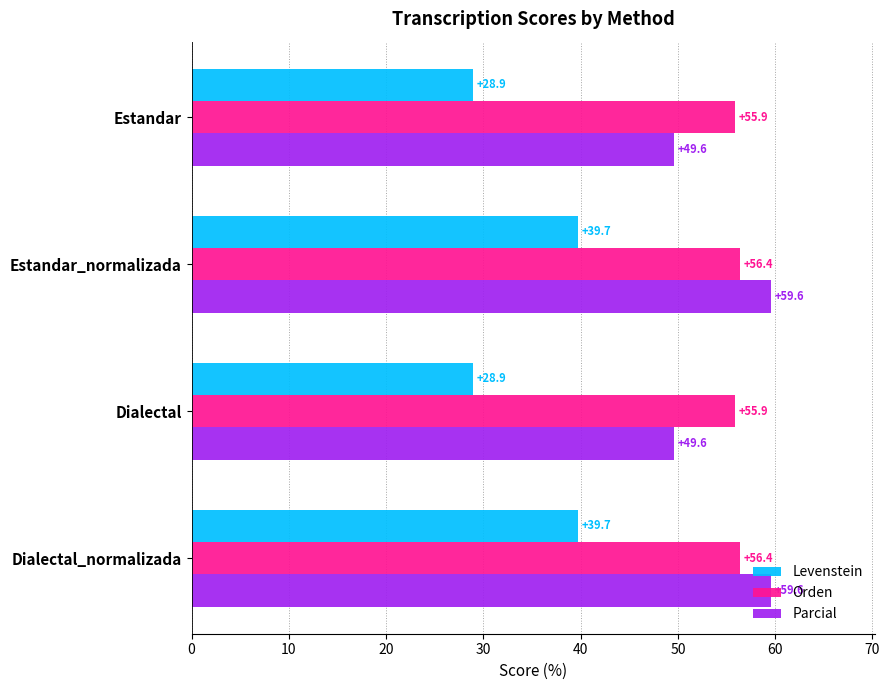

What are all the series names shown in the legend?

Levenstein, Orden, Parcial